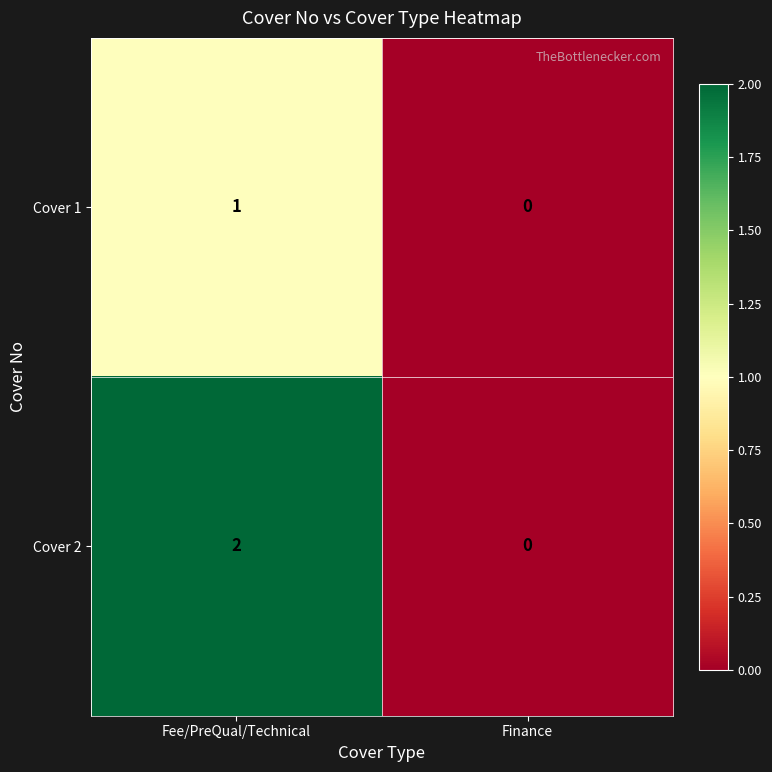

Which series has the largest total across all categories?

Cover 2